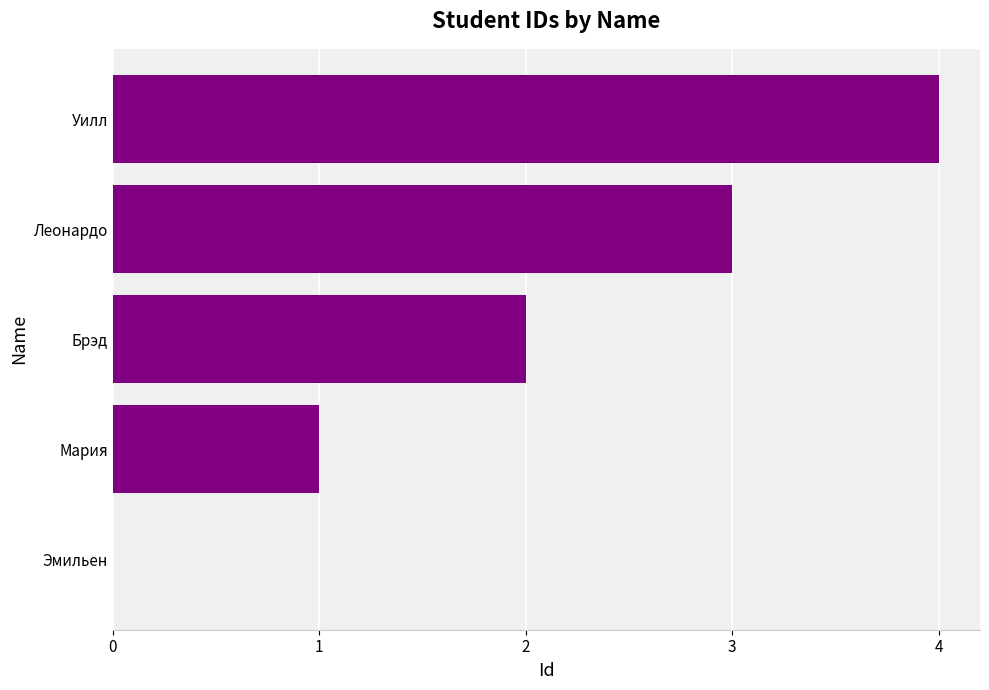

What is the change in value from Эмильен to Леонардо?

+3